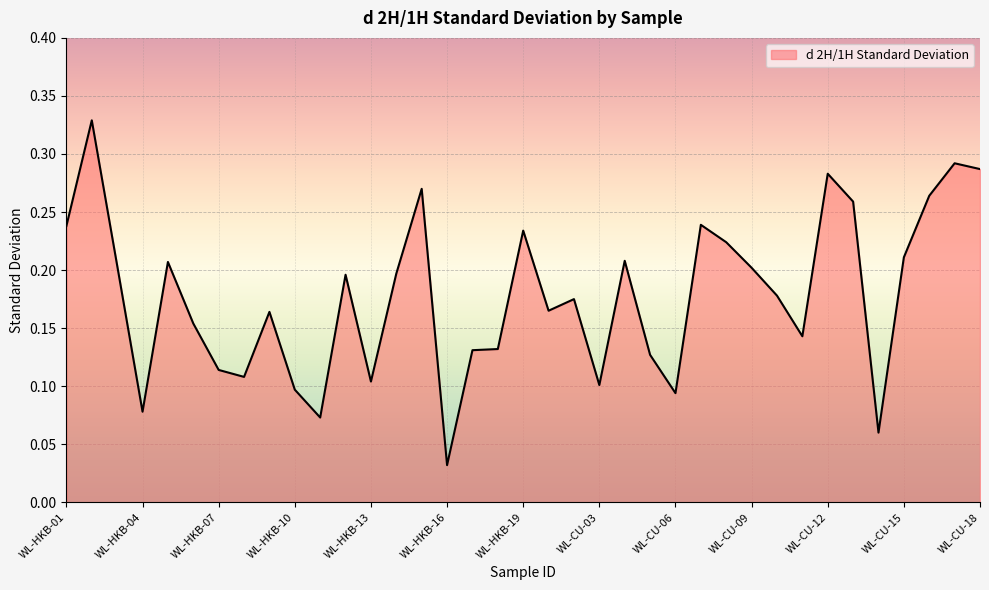

Does the chart have visible grid lines?

Yes